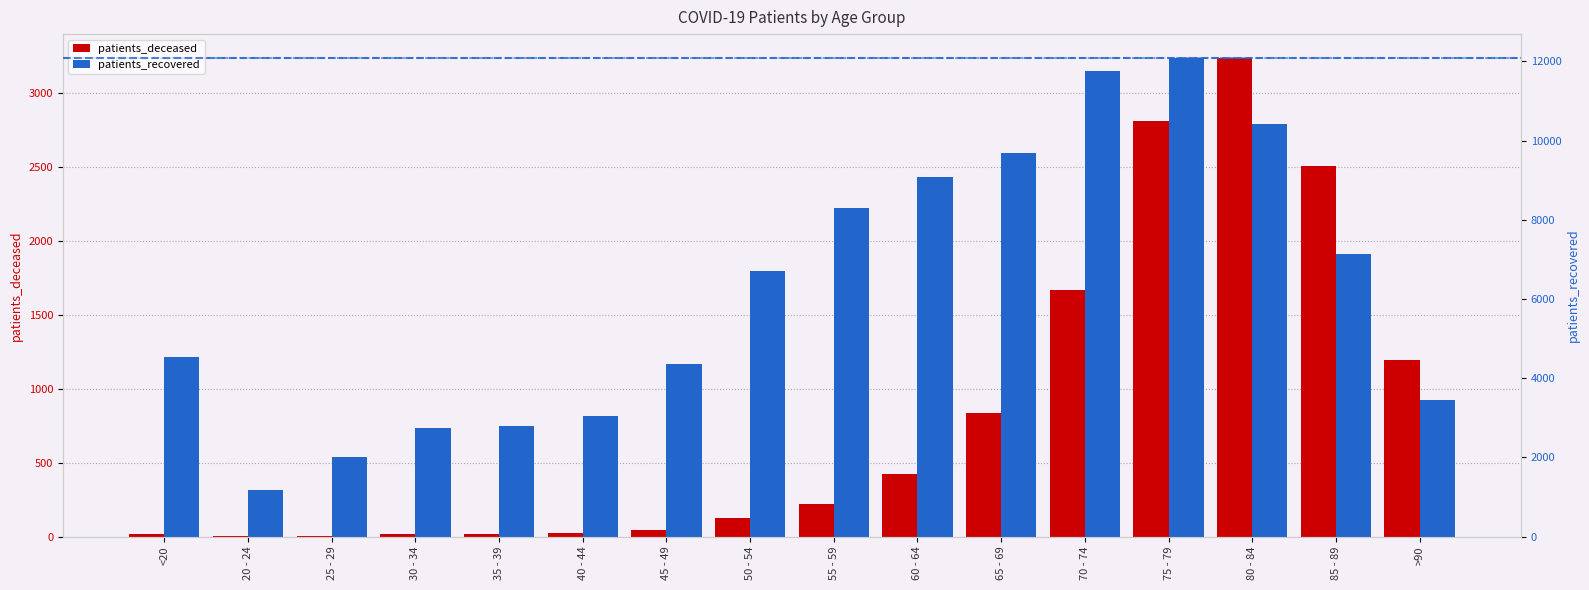

Rank the series by their average value, from lowest to highest.

patients_deceased, patients_recovered